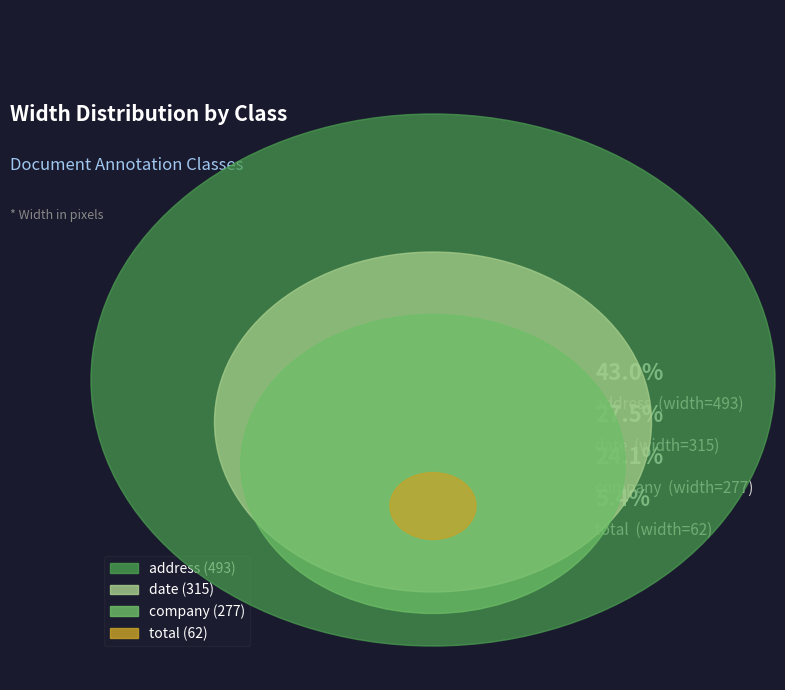

Does company represent more than half of the total?

No